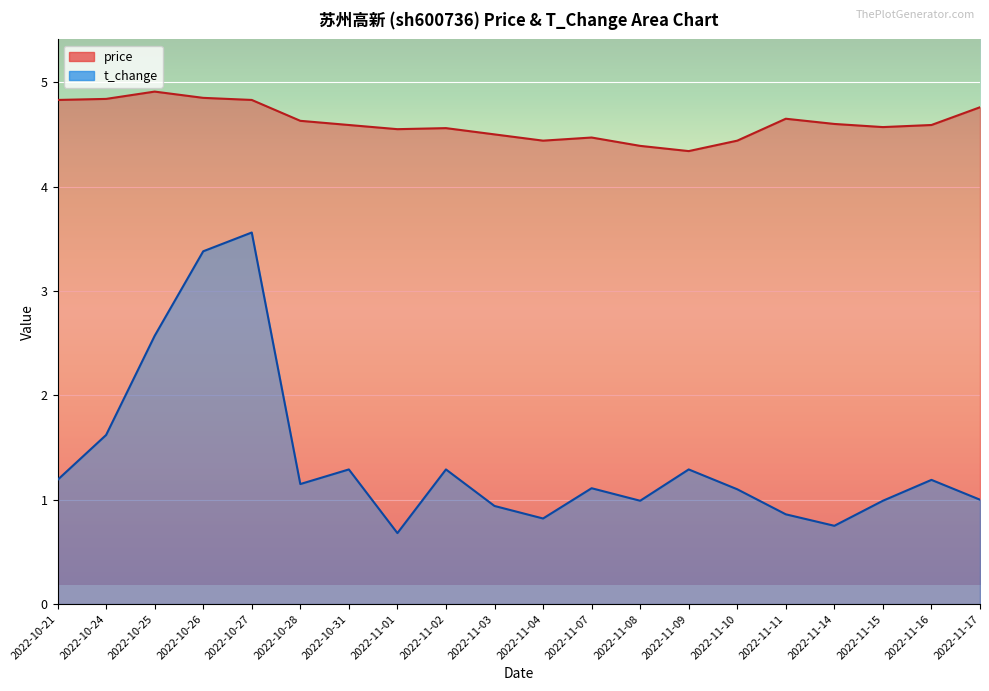

Which series has the largest total across all categories?

price